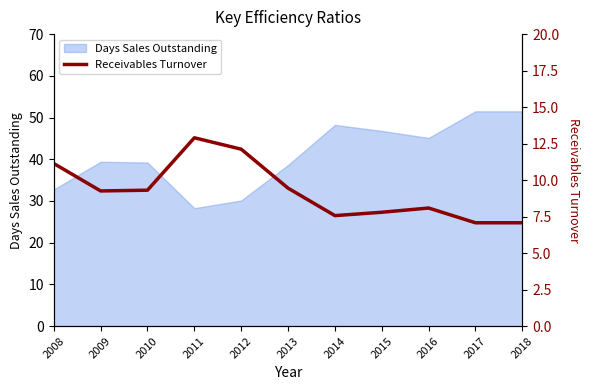

At which label does the data first exceed 9?

2008